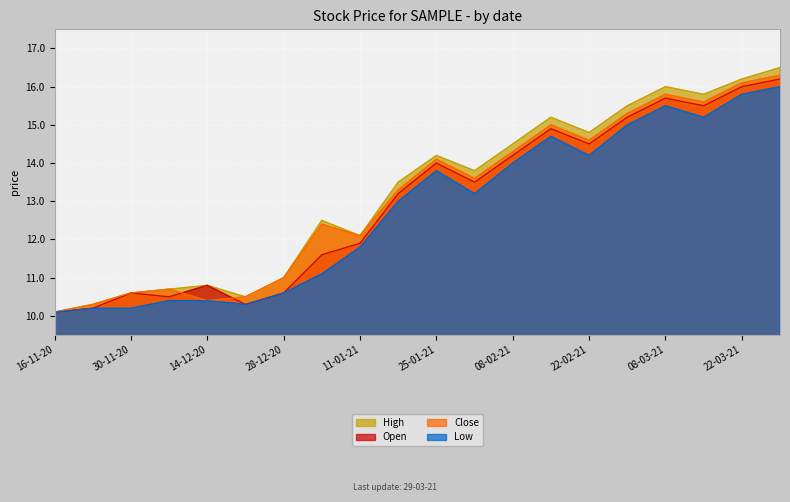

What is the minimum value for Low?

10.1